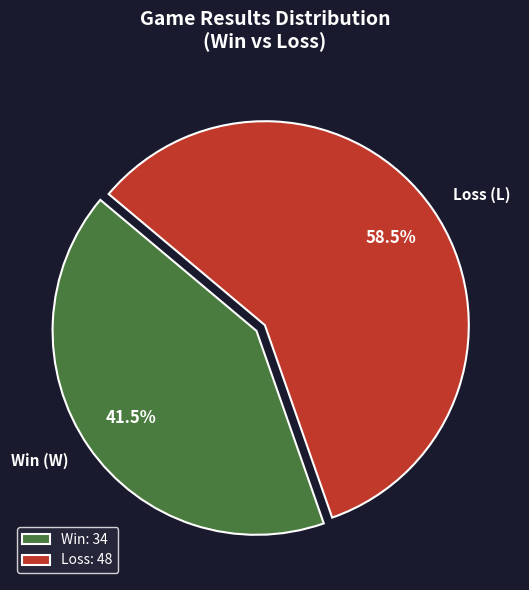

Approximately how many times larger is the value at Loss (L) compared to Win (W)?

1.4